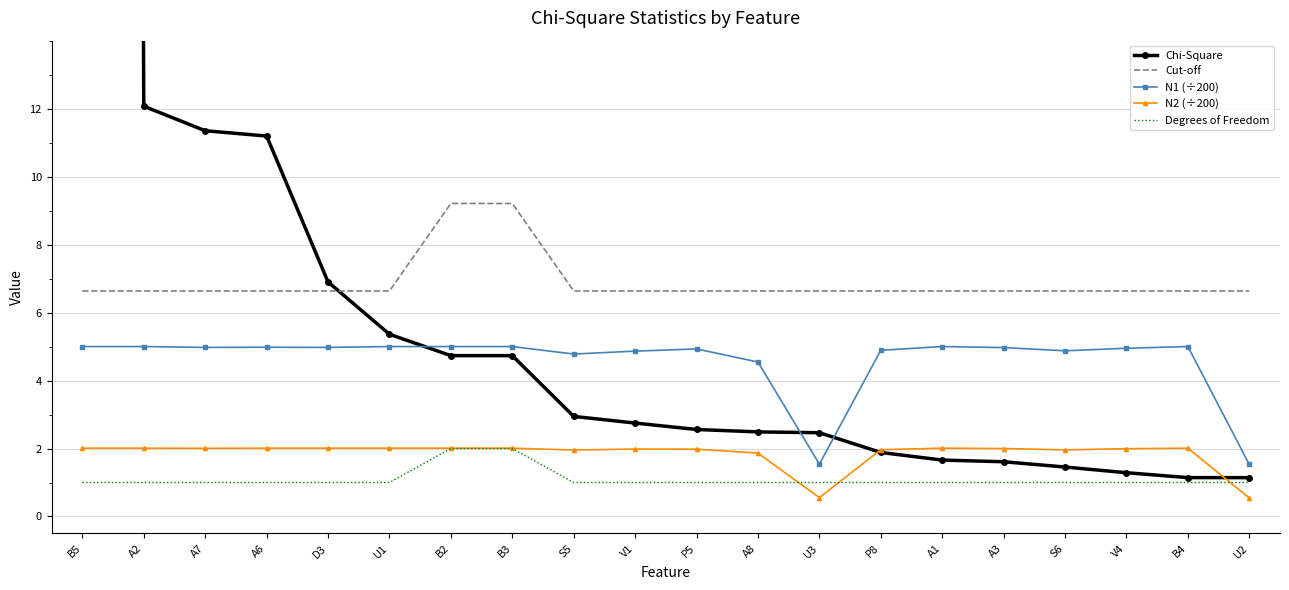

At which label does Cut-off reach its minimum?

B5